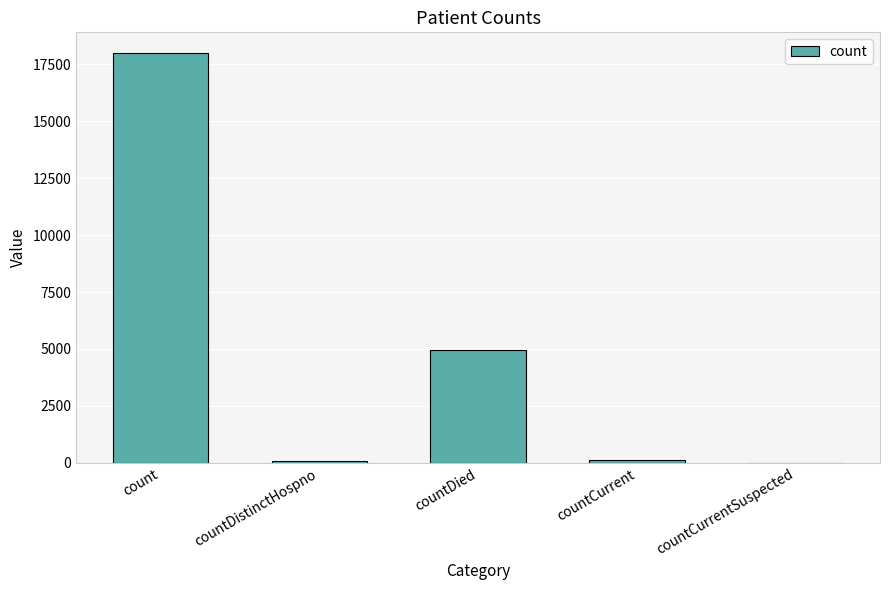

What is the sum of the values at countDied and count?

22974